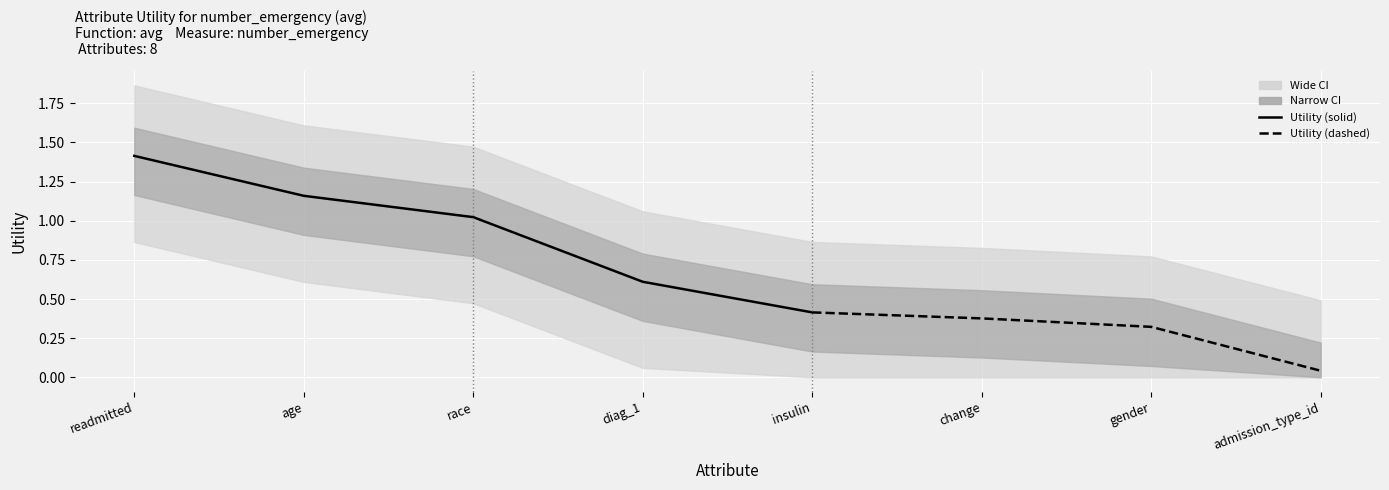

What is the label of the 1st point from the right?

admission_type_id